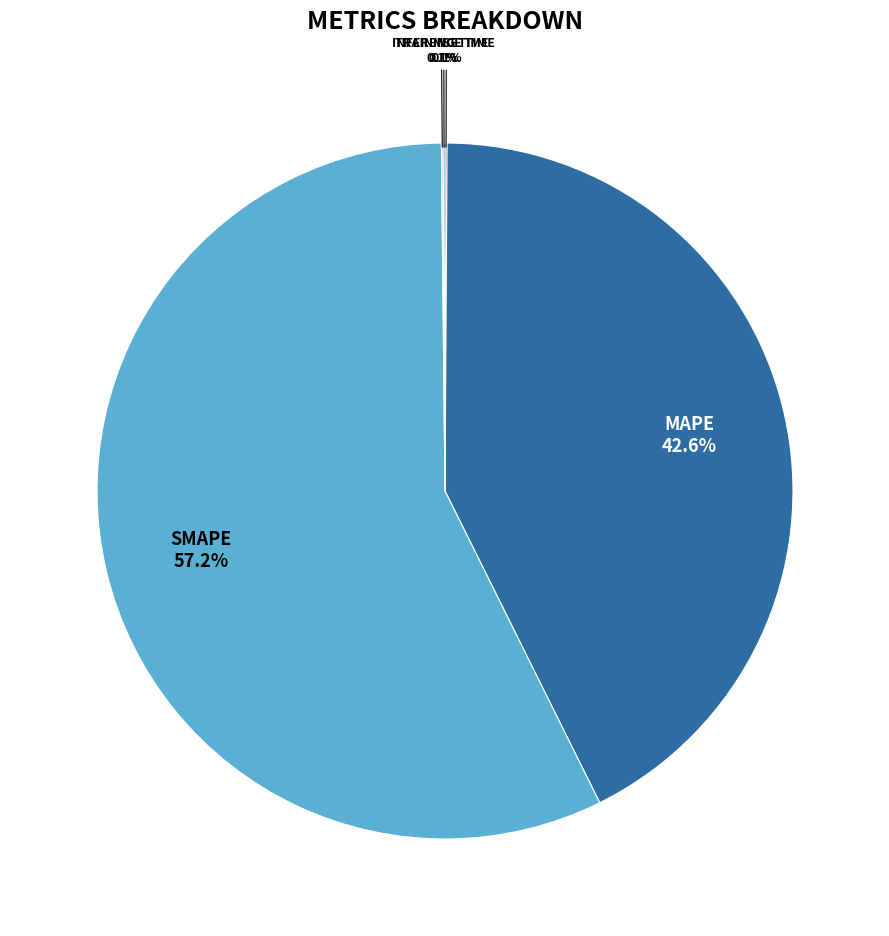

Does any single category account for the majority?

Yes